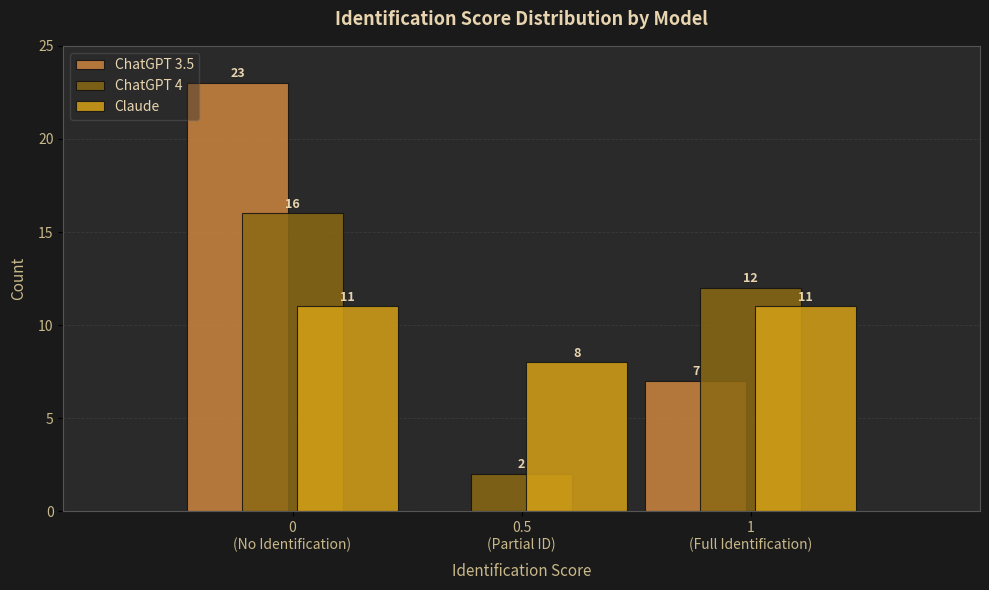

What is the greatest value displayed?

23